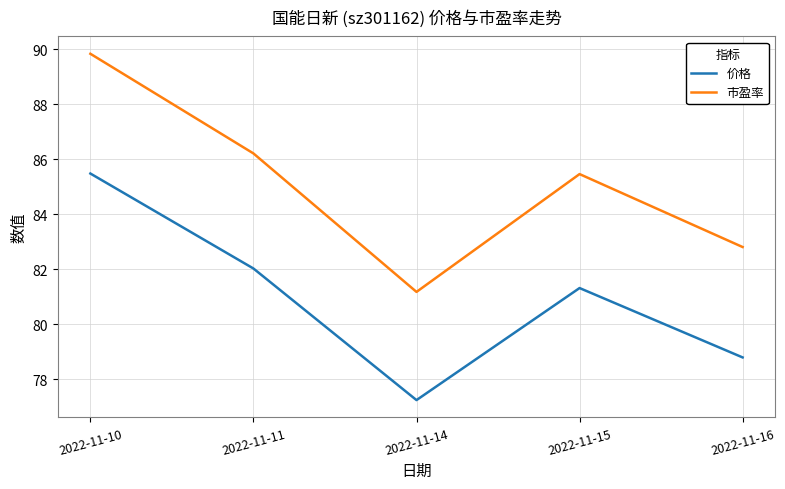

At which category is the sum across all series the highest?

2022-11-10